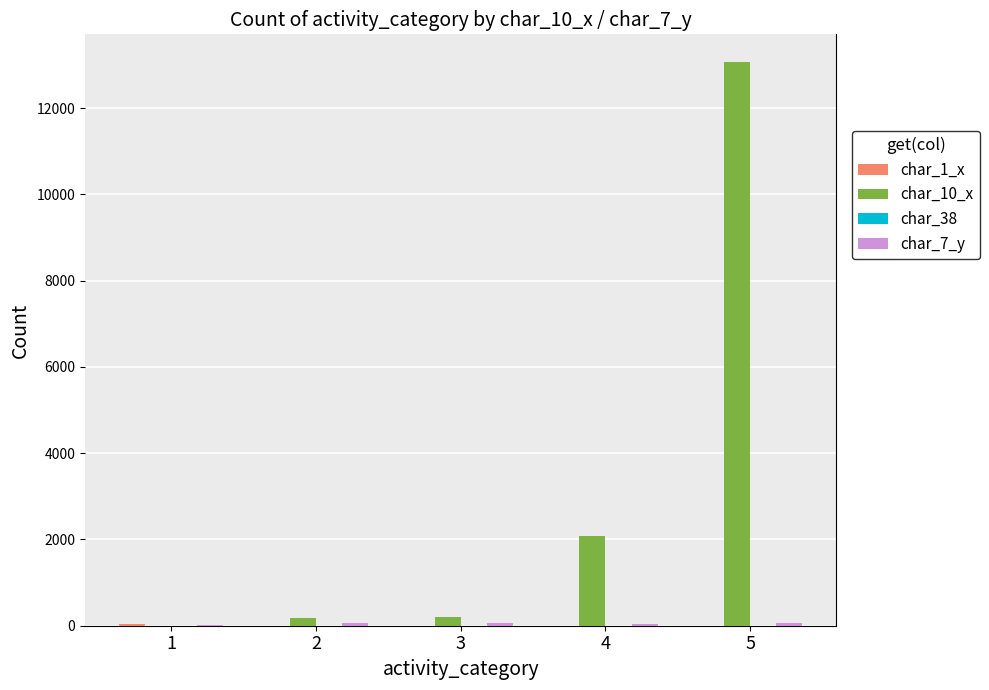

Between 3 and 5, which series saw the biggest shift?

char_10_x